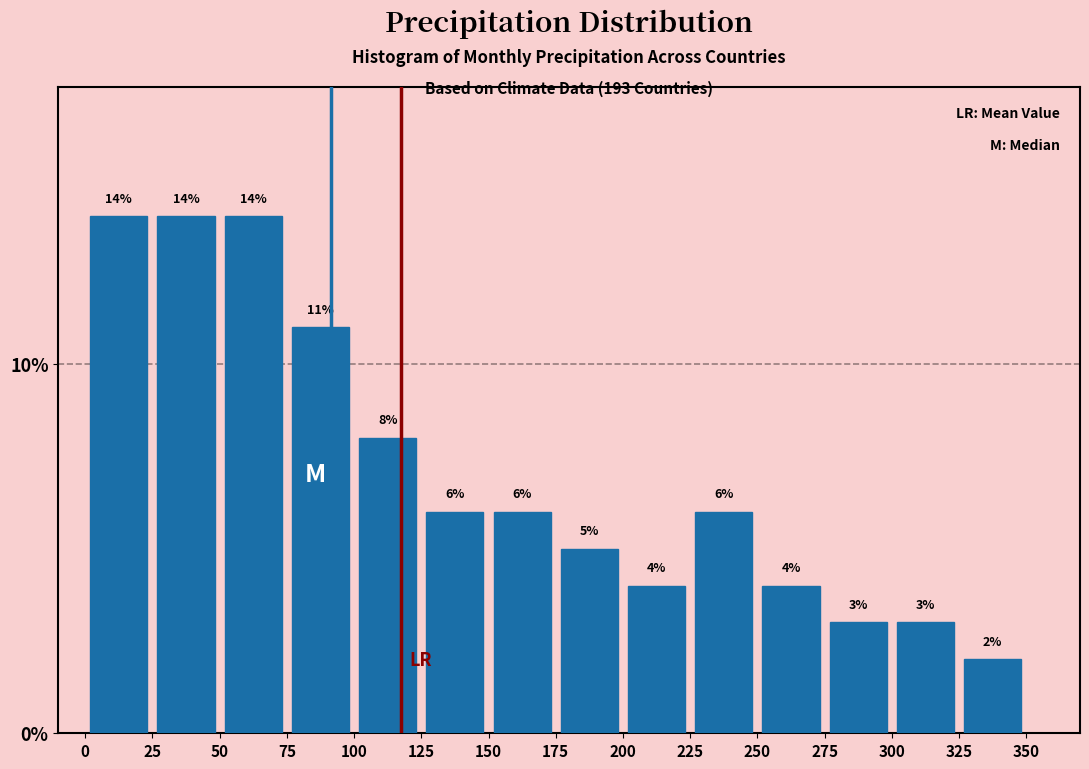

Reading left to right, list every bar in this chart as the range it spans on the x-axis followed by its height.

0 to 25: 14
25 to 50: 14
50 to 75: 14
75 to 100: 11
100 to 125: 8
125 to 150: 6
150 to 175: 6
175 to 200: 5
200 to 225: 4
225 to 250: 6
250 to 275: 4
275 to 300: 3
300 to 325: 3
325 to 350: 2